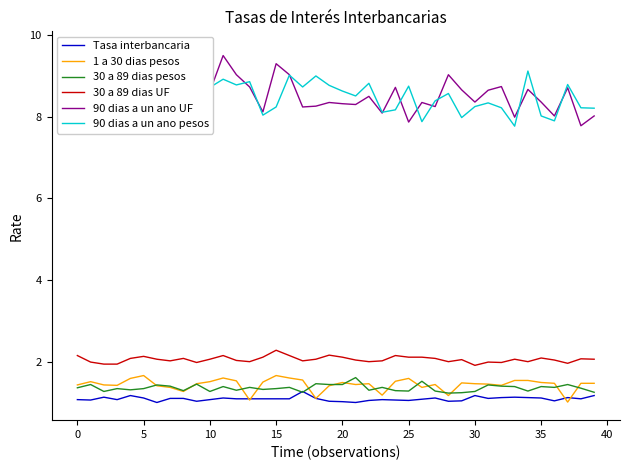

What is the minimum value for 1 a 30 dias pesos?

1.0